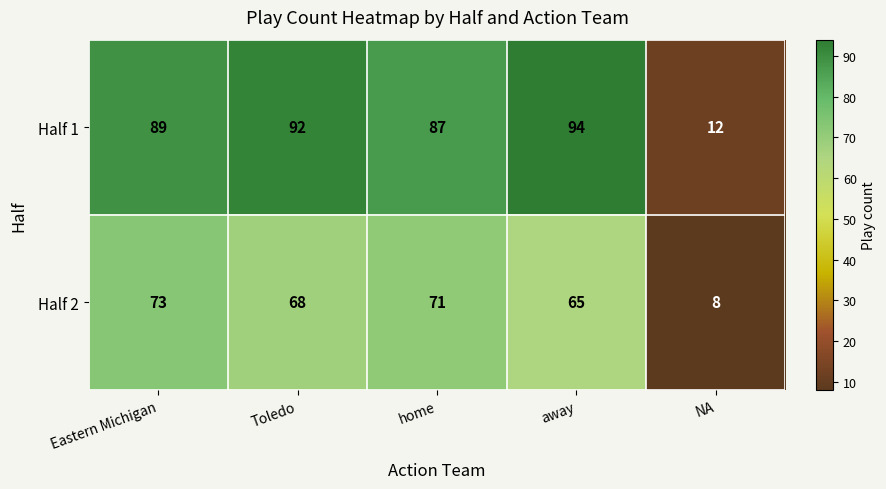

Between Eastern Michigan and home, which is larger?

Eastern Michigan